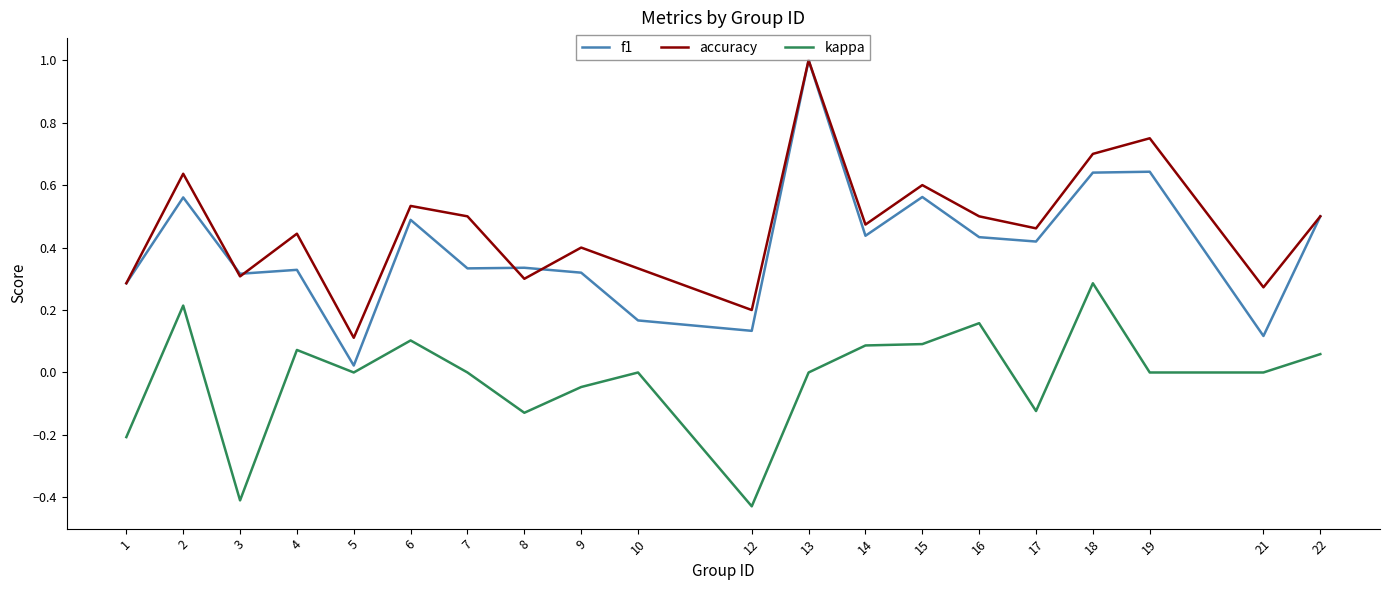

Is it true that accuracy equals 0.5 at 16?

True